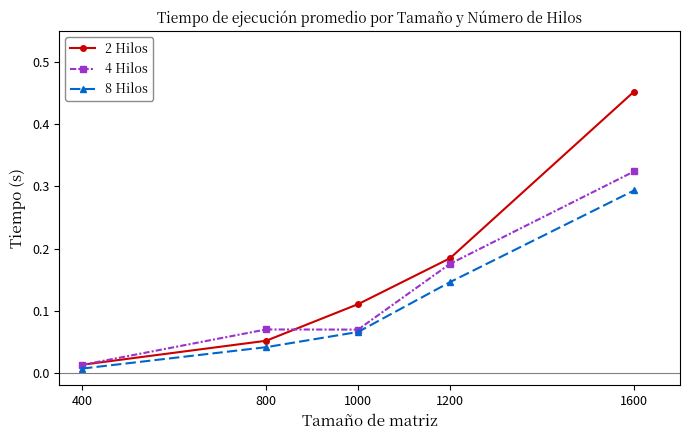

True or false: 8 Hilos has more than 1 interior local peaks.

False